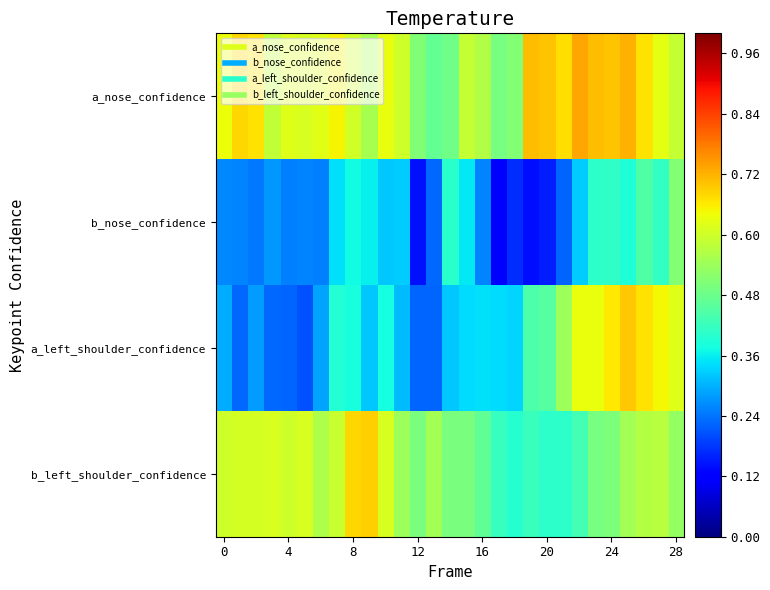

Reading left to right, list all the values displayed in this chart.

a_nose_confidence: 0.6	0.7	0.7	0.6	0.6	0.6	0.6	0.7	0.6	0.6	0.6	0.6	0.5	0.5	0.5	0.6	0.6	0.5	0.5	0.7	0.7	0.7	0.7	0.7	0.7	0.7	0.7	0.6	0.6
b_nose_confidence: 0.3	0.3	0.2	0.3	0.3	0.3	0.3	0.3	0.4	0.4	0.3	0.3	0.1	0.2	0.4	0.4	0.3	0.1	0.2	0.1	0.2	0.2	0.3	0.4	0.4	0.4	0.4	0.4	0.5
a_left_shoulder_confidence: 0.3	0.2	0.3	0.2	0.2	0.2	0.3	0.4	0.4	0.3	0.4	0.3	0.2	0.2	0.3	0.3	0.3	0.3	0.3	0.4	0.5	0.5	0.6	0.6	0.7	0.7	0.7	0.6	0.6
b_left_shoulder_confidence: 0.6	0.6	0.6	0.6	0.6	0.6	0.6	0.6	0.7	0.7	0.6	0.5	0.5	0.5	0.5	0.5	0.5	0.4	0.4	0.4	0.4	0.4	0.4	0.5	0.5	0.5	0.6	0.6	0.5